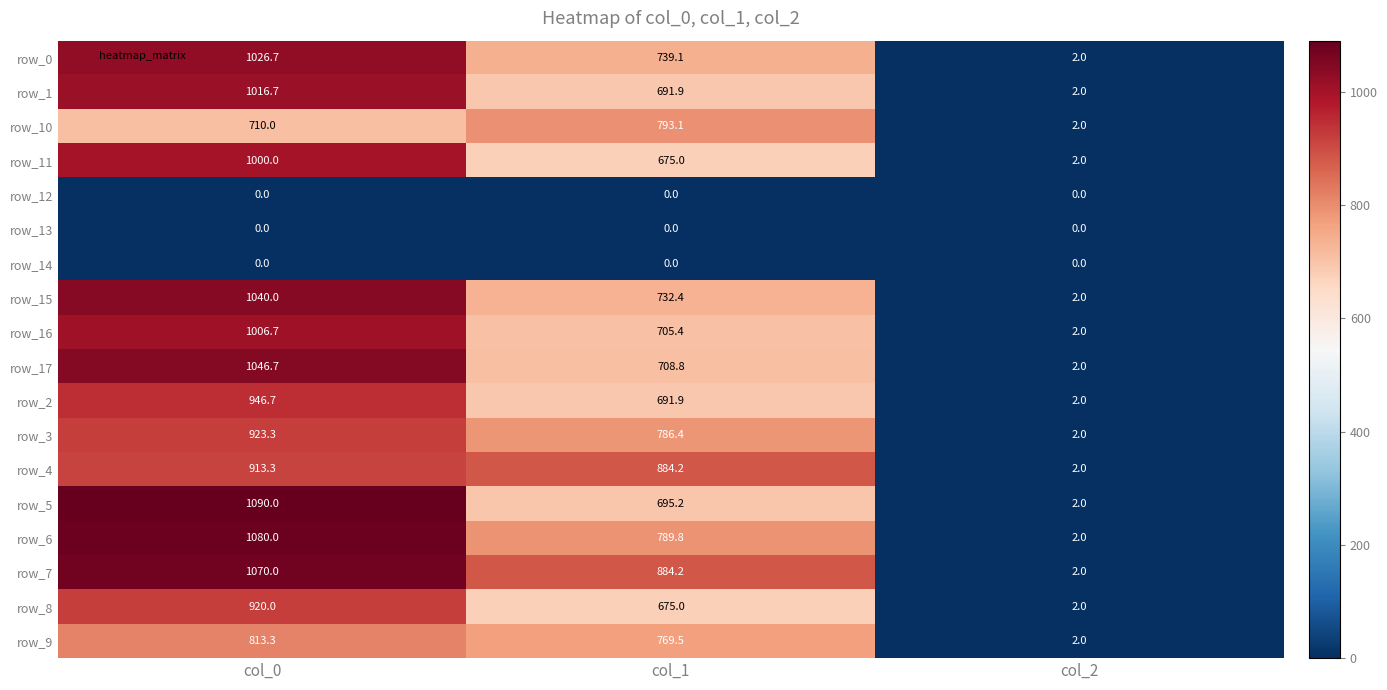

What is the approximate value of row_10 at col_2?

2.0